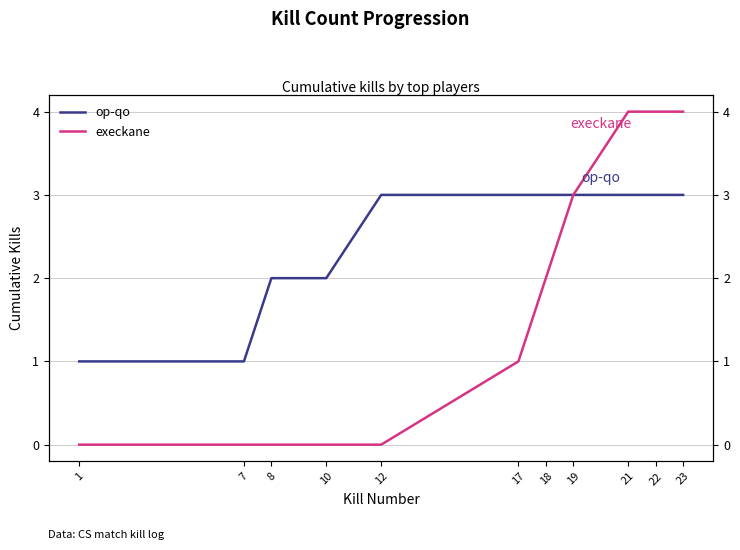

At 8, list the series in order from largest to smallest.

op-qo, execkane